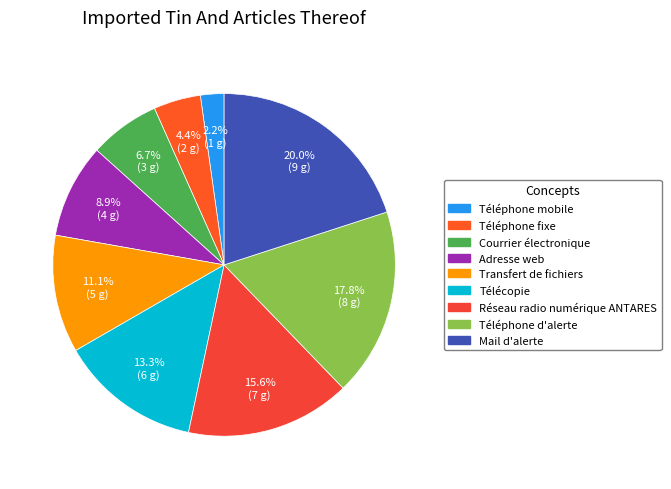

What is the change in value from Téléphone fixe to Mail d'alerte?

+7